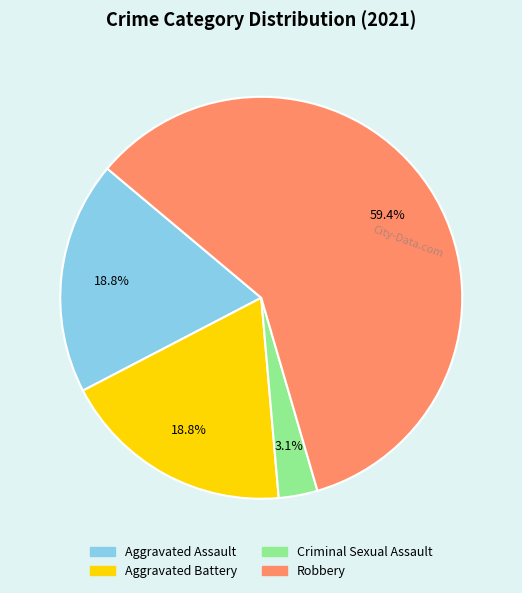

Which slice is the smallest?

Criminal Sexual Assault